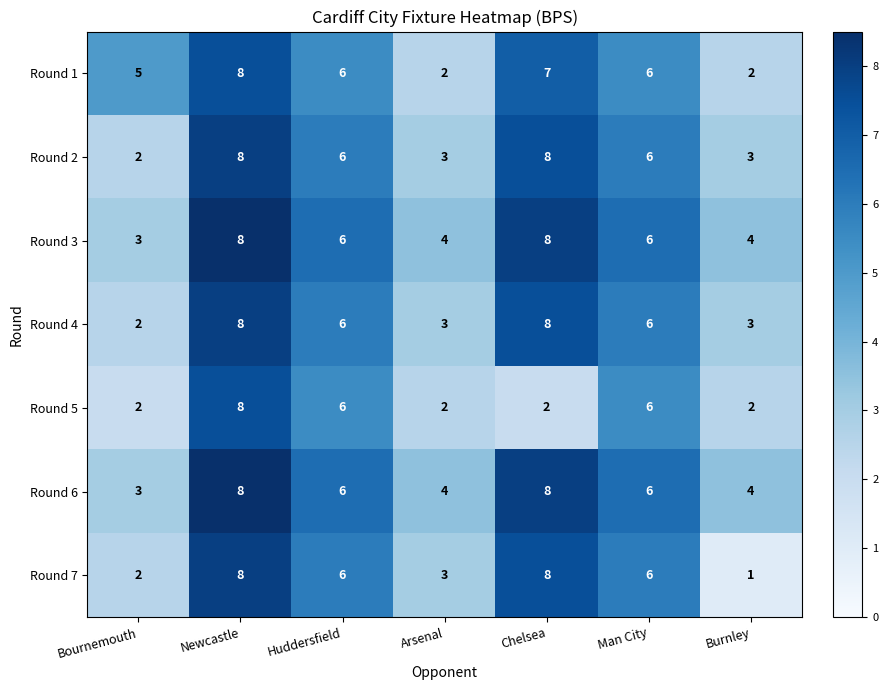

The value of Round 1 at Man City is 3. True or false?

False